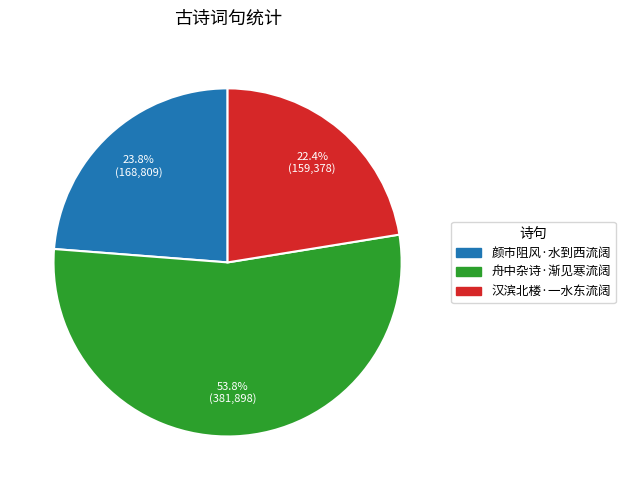

Does any single category account for the majority?

Yes